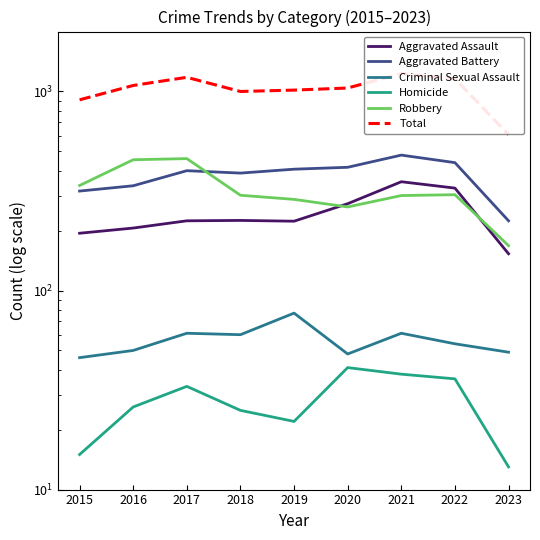

Reading right to left, transcribe all the data shown in this chart.

Aggravated Assault: 2023=153	2022=327	2021=352	2020=273	2019=223	2018=225	2017=224	2016=206	2015=194
Aggravated Battery: 2023=224	2022=439	2021=479	2020=416	2019=407	2018=389	2017=400	2016=336	2015=316
Criminal Sexual Assault: 2023=49	2022=54	2021=61	2020=48	2019=77	2018=60	2017=61	2016=50	2015=46
Homicide: 2023=13	2022=36	2021=38	2020=41	2019=22	2018=25	2017=33	2016=26	2015=15
Robbery: 2023=168	2022=303	2021=300	2020=263	2019=287	2018=301	2017=460	2016=454	2015=337
Total: 2023=607	2022=1159	2021=1230	2020=1041	2019=1016	2018=1000	2017=1178	2016=1072	2015=908